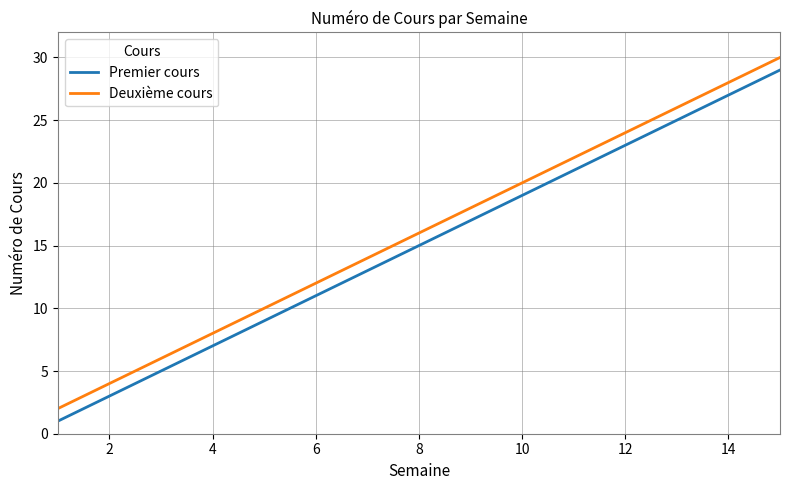

True or false: Premier cours and Deuxième cours cross at least once.

False